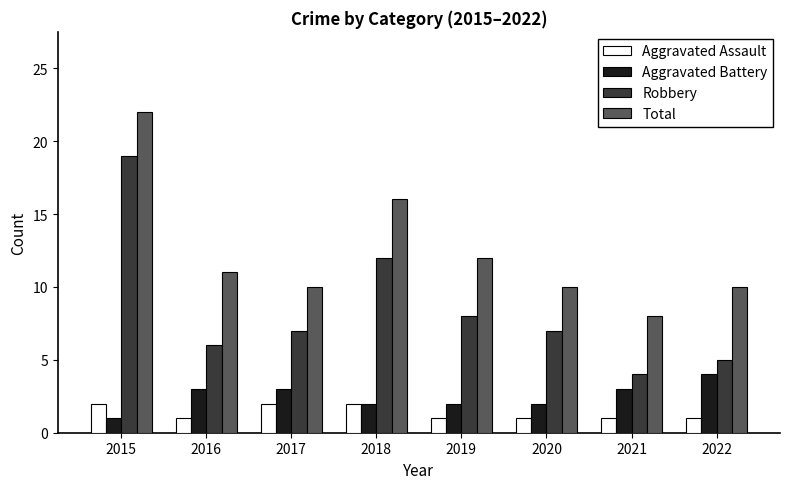

How many bars are there in total?

32